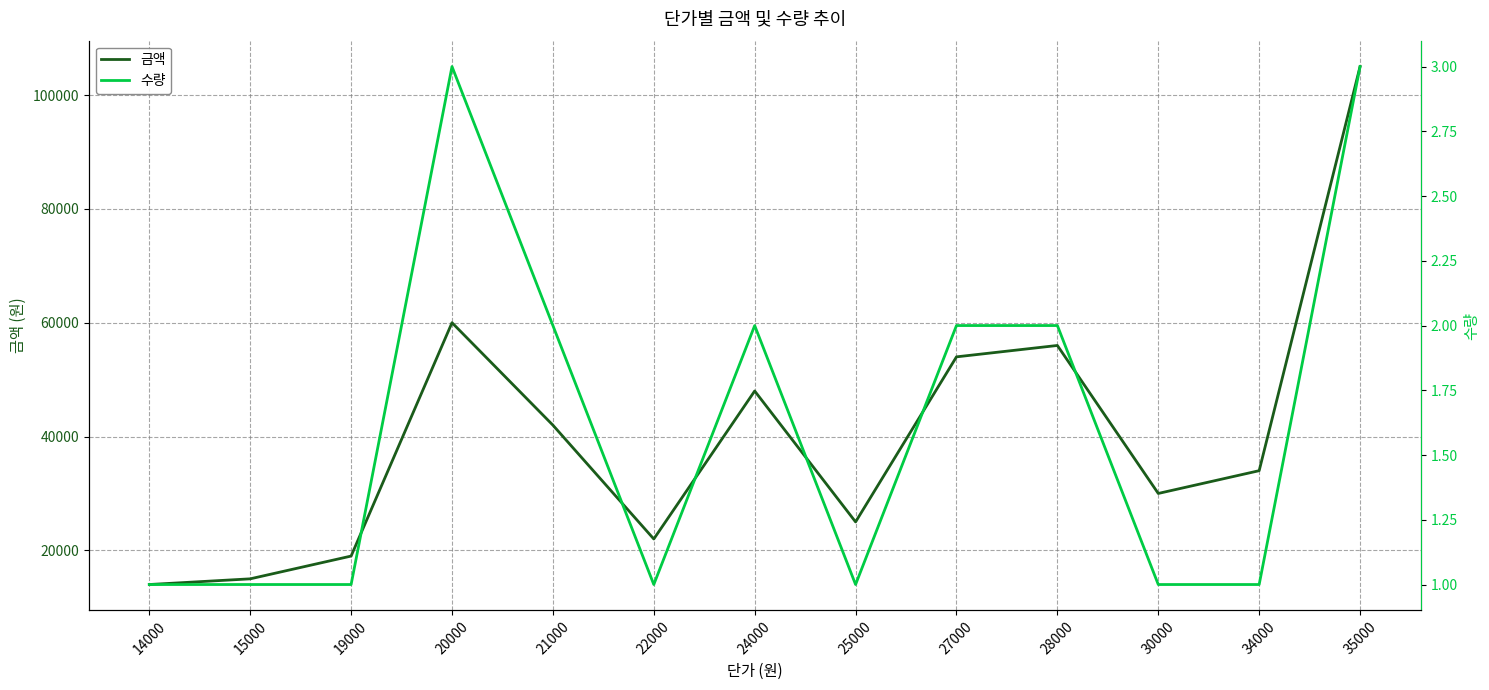

How many series are shown in this chart?

2